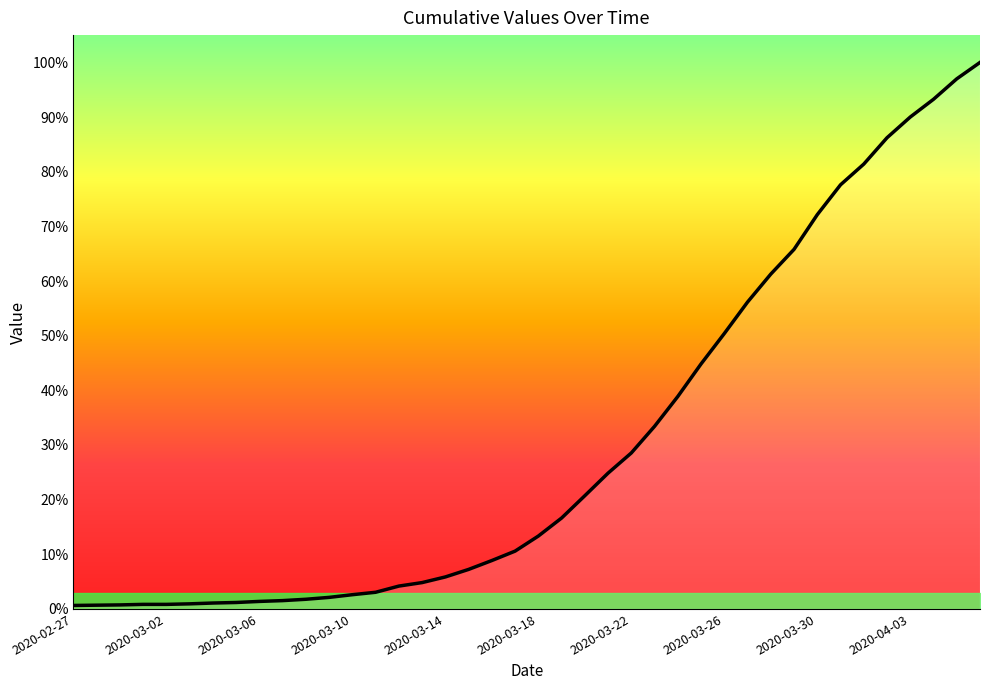

Does the chart display data point markers on the line(s)?

No